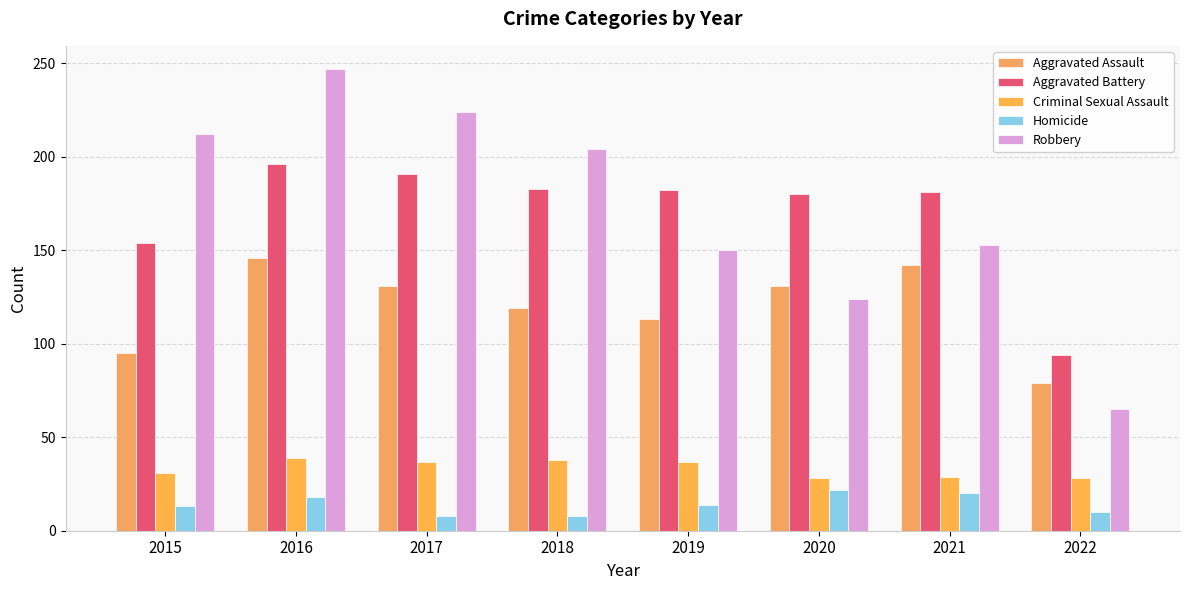

Is it true that Homicide equals 27 at 2021?

False